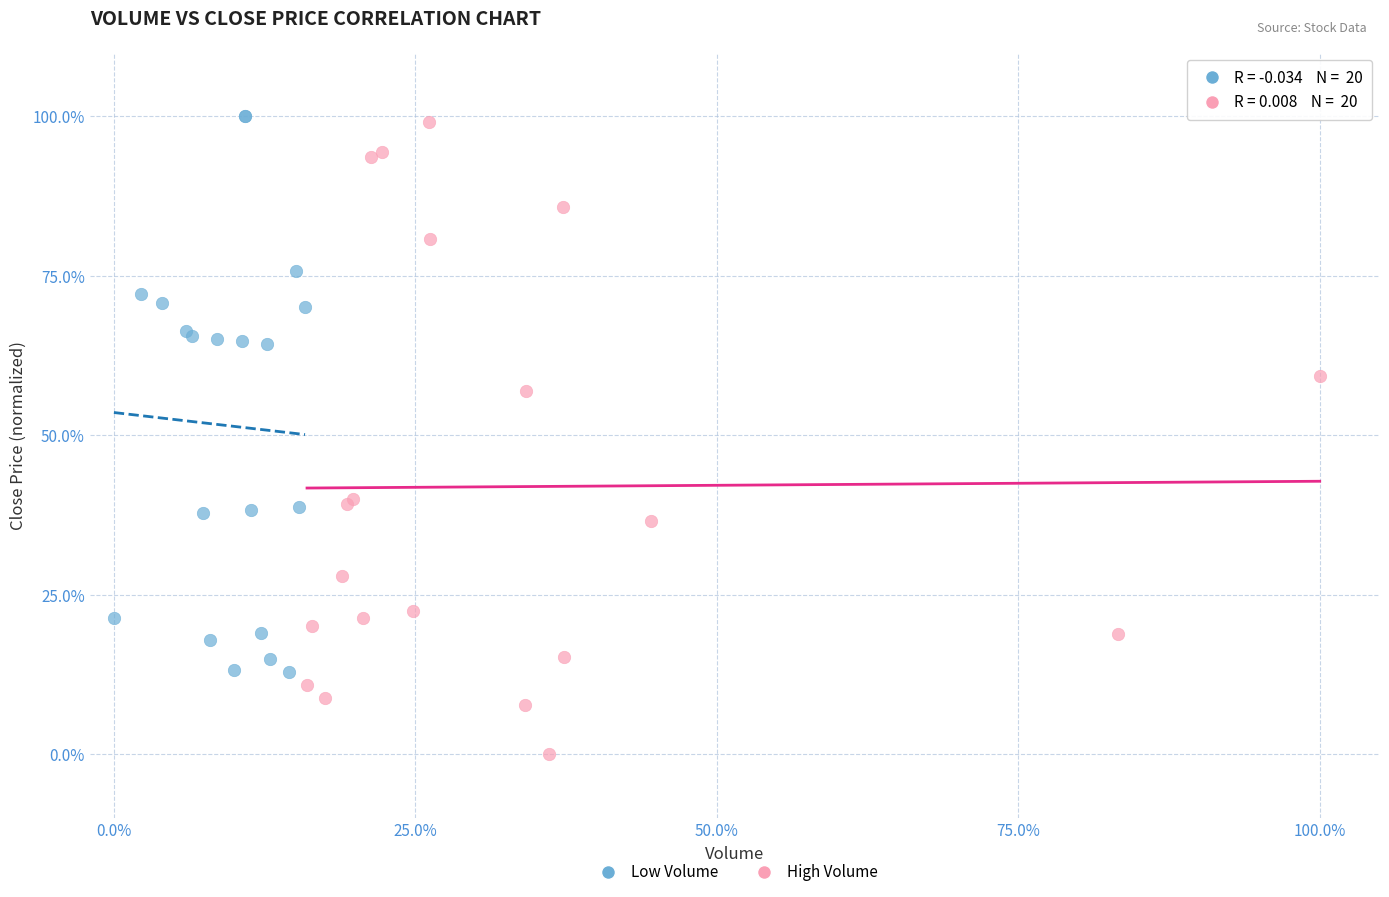

What are all the series names shown in the legend?

Low Volume, High Volume